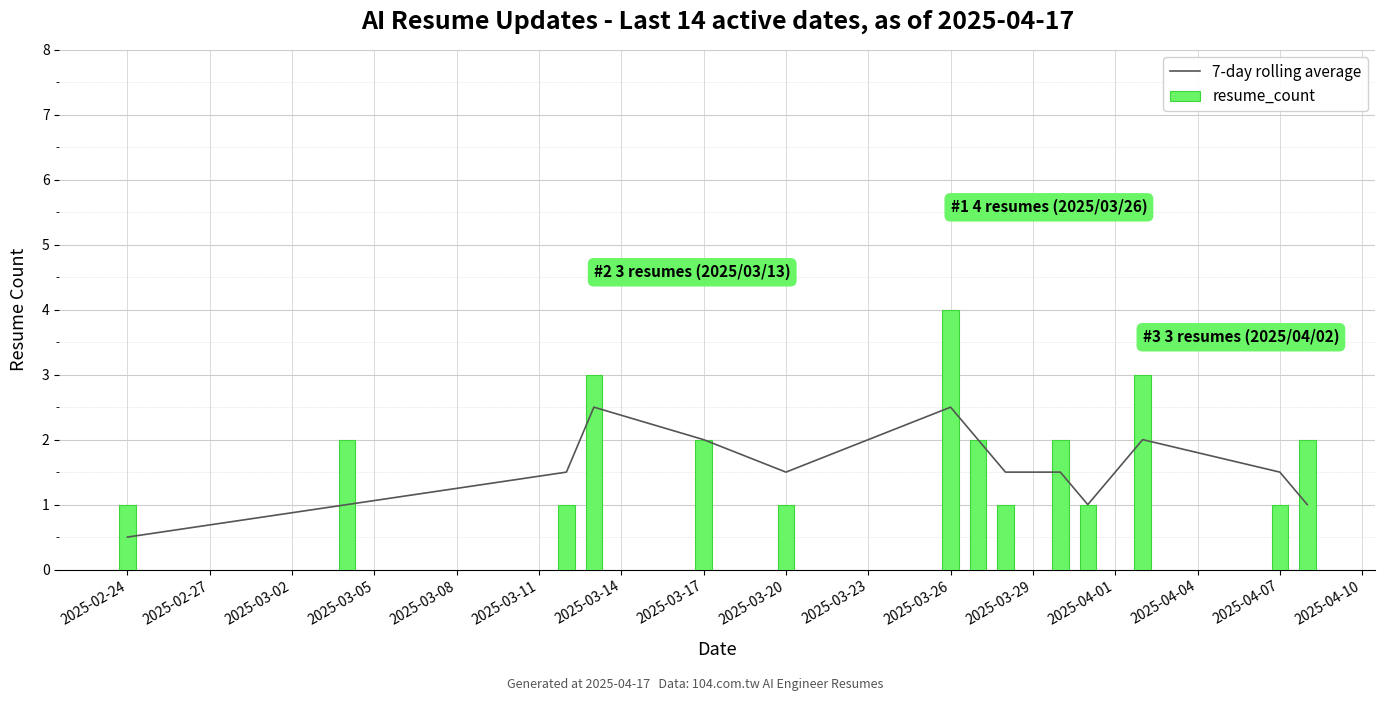

At which label does resume_count reach its peak?

2025-03-26